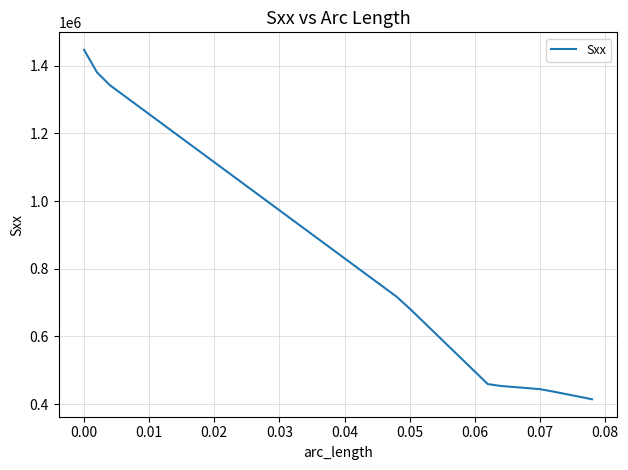

What is the greatest value displayed?

1447020